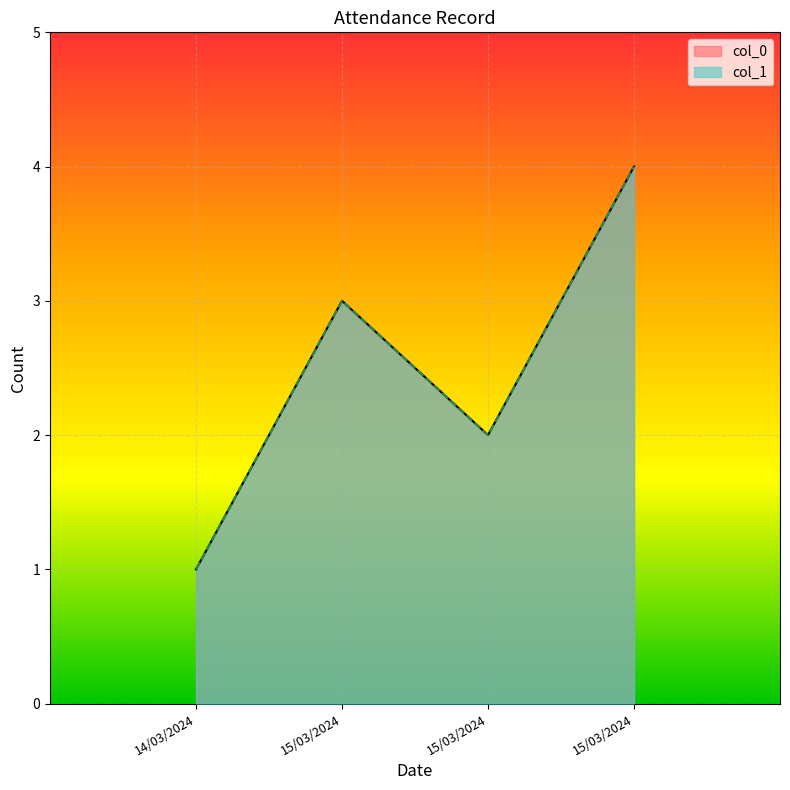

What is the label of the 3rd point from the right?

15/03/2024